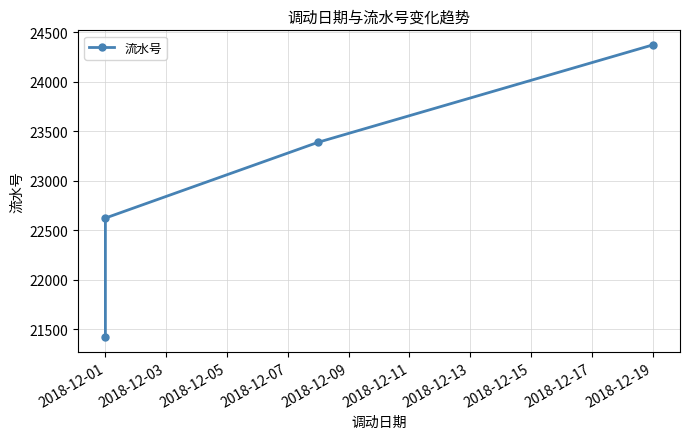

What is the minimum value shown in the chart?

21417